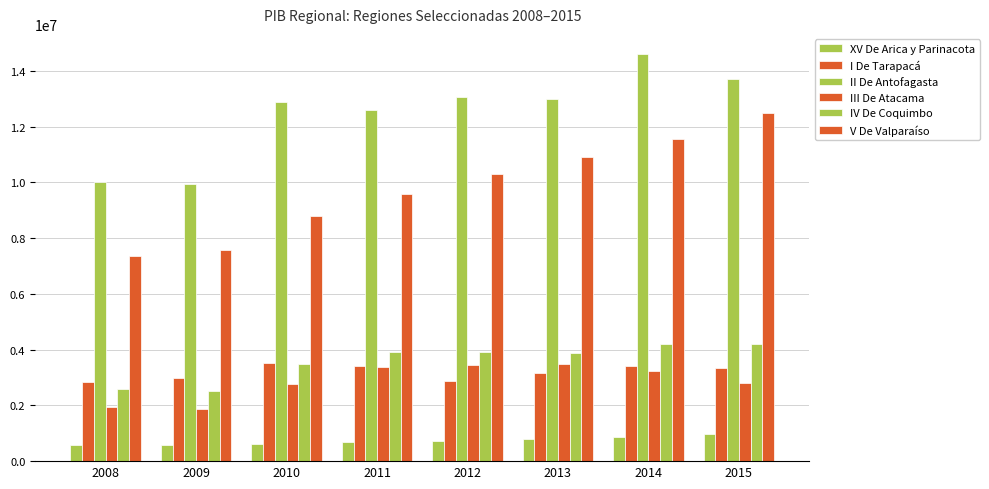

What is the total value across all series at 2015?

37540759